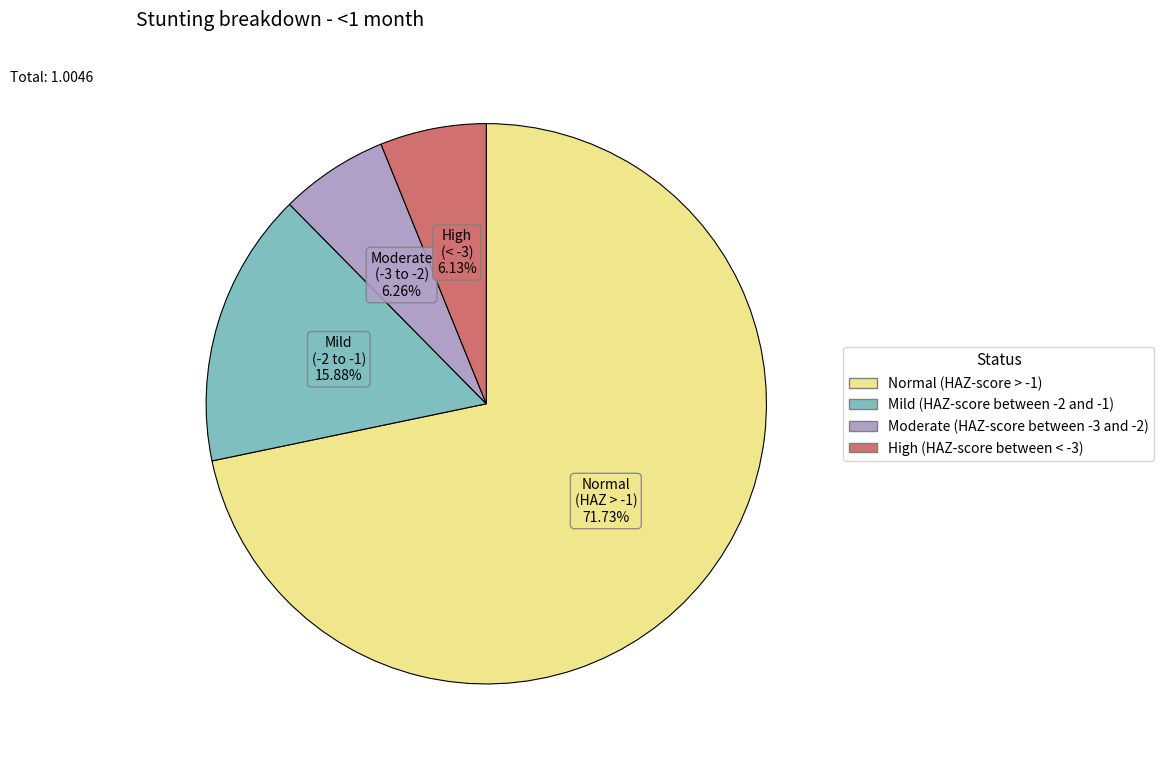

What portion of the pie excludes Moderate (HAZ-score between -3 and -2)?

93.7%